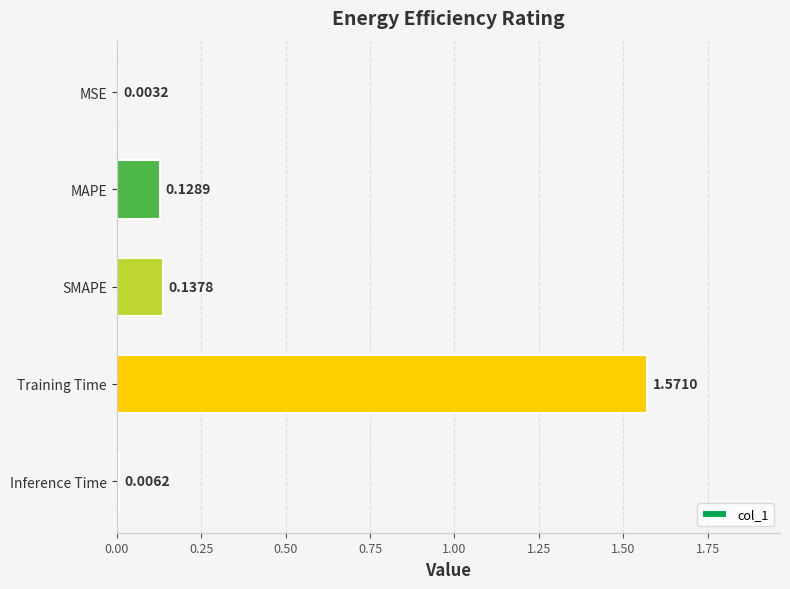

Which has a higher value, Training Time or MAPE?

Training Time